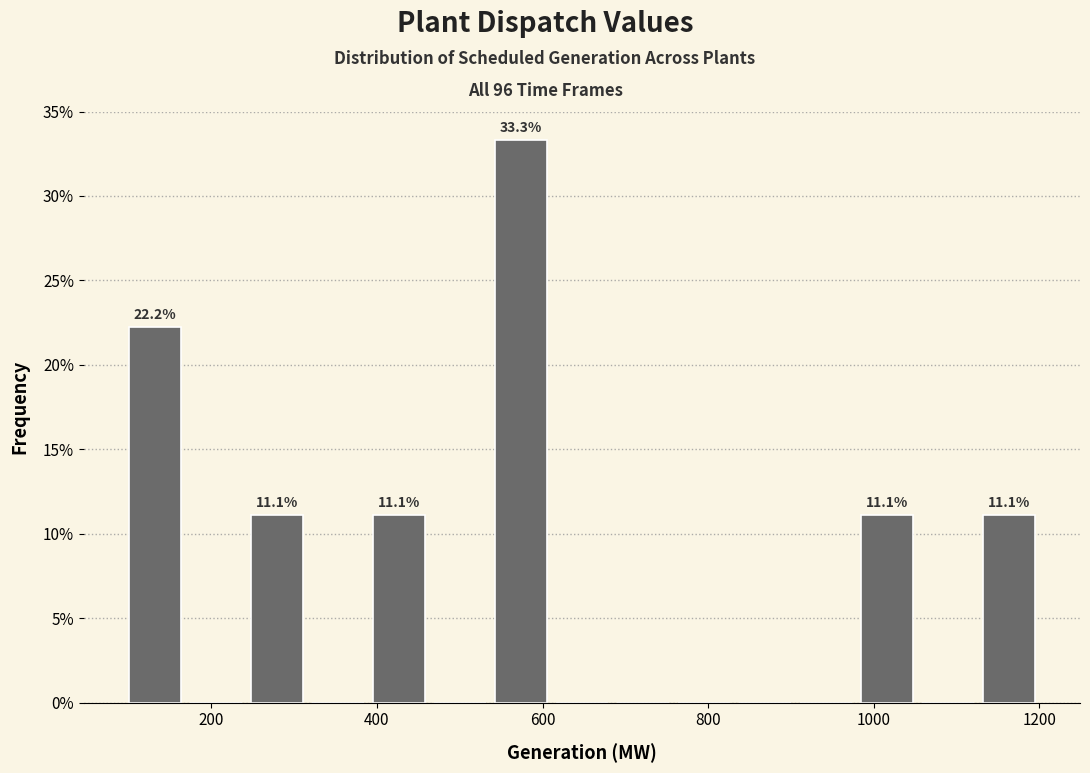

Around what value on the x-axis is the tallest bar? Give the approximate position of its centre, as read against the axis.

580